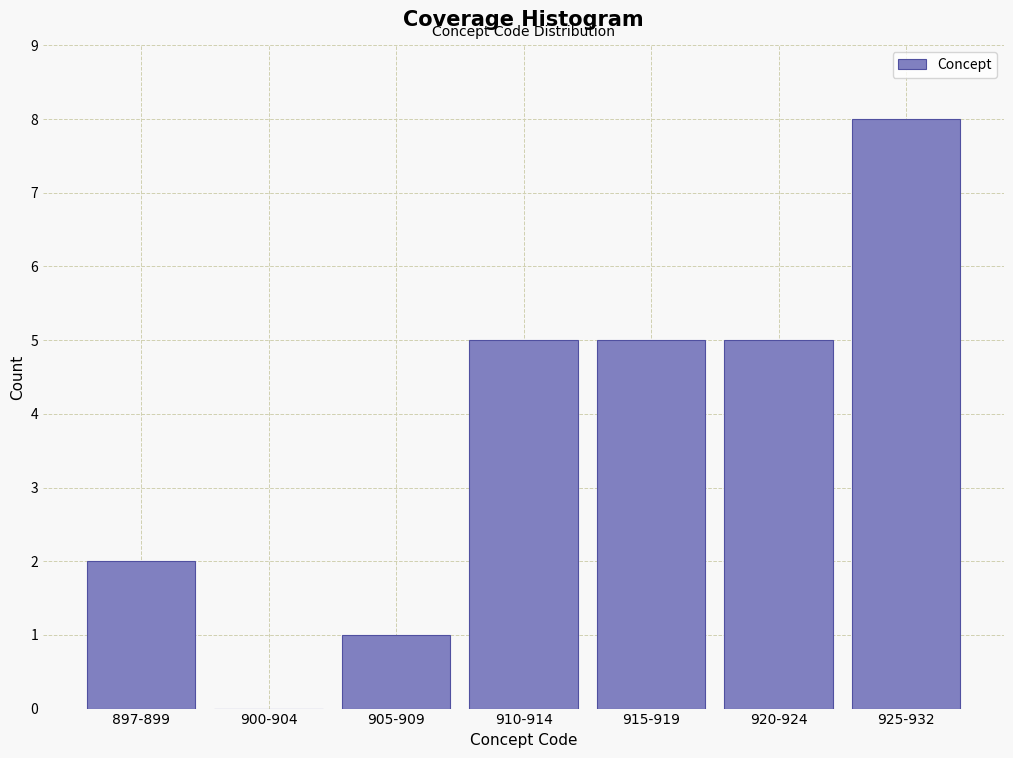

Reading left to right, what are all the values shown in this chart?

897-899=2	900-904=0	905-909=1	910-914=5	915-919=5	920-924=5	925-932=8